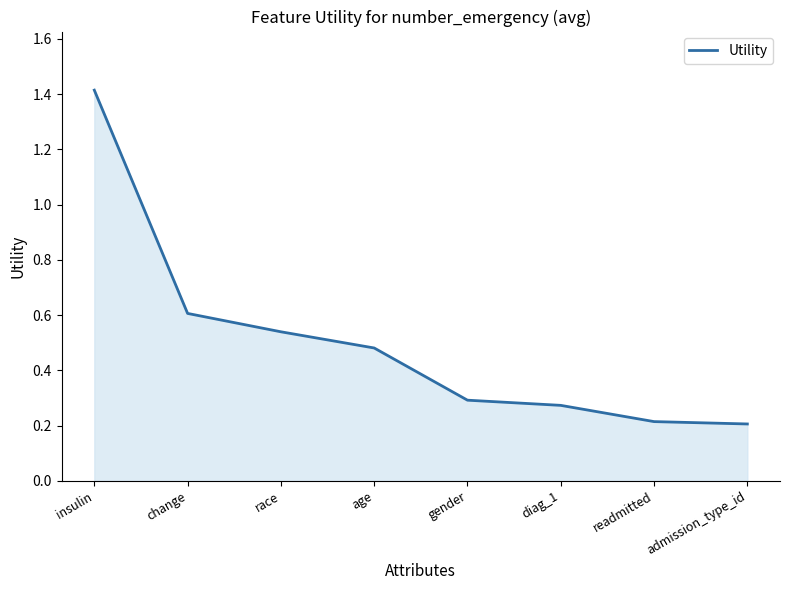

Is it true that the value at readmitted is 0.4?

False